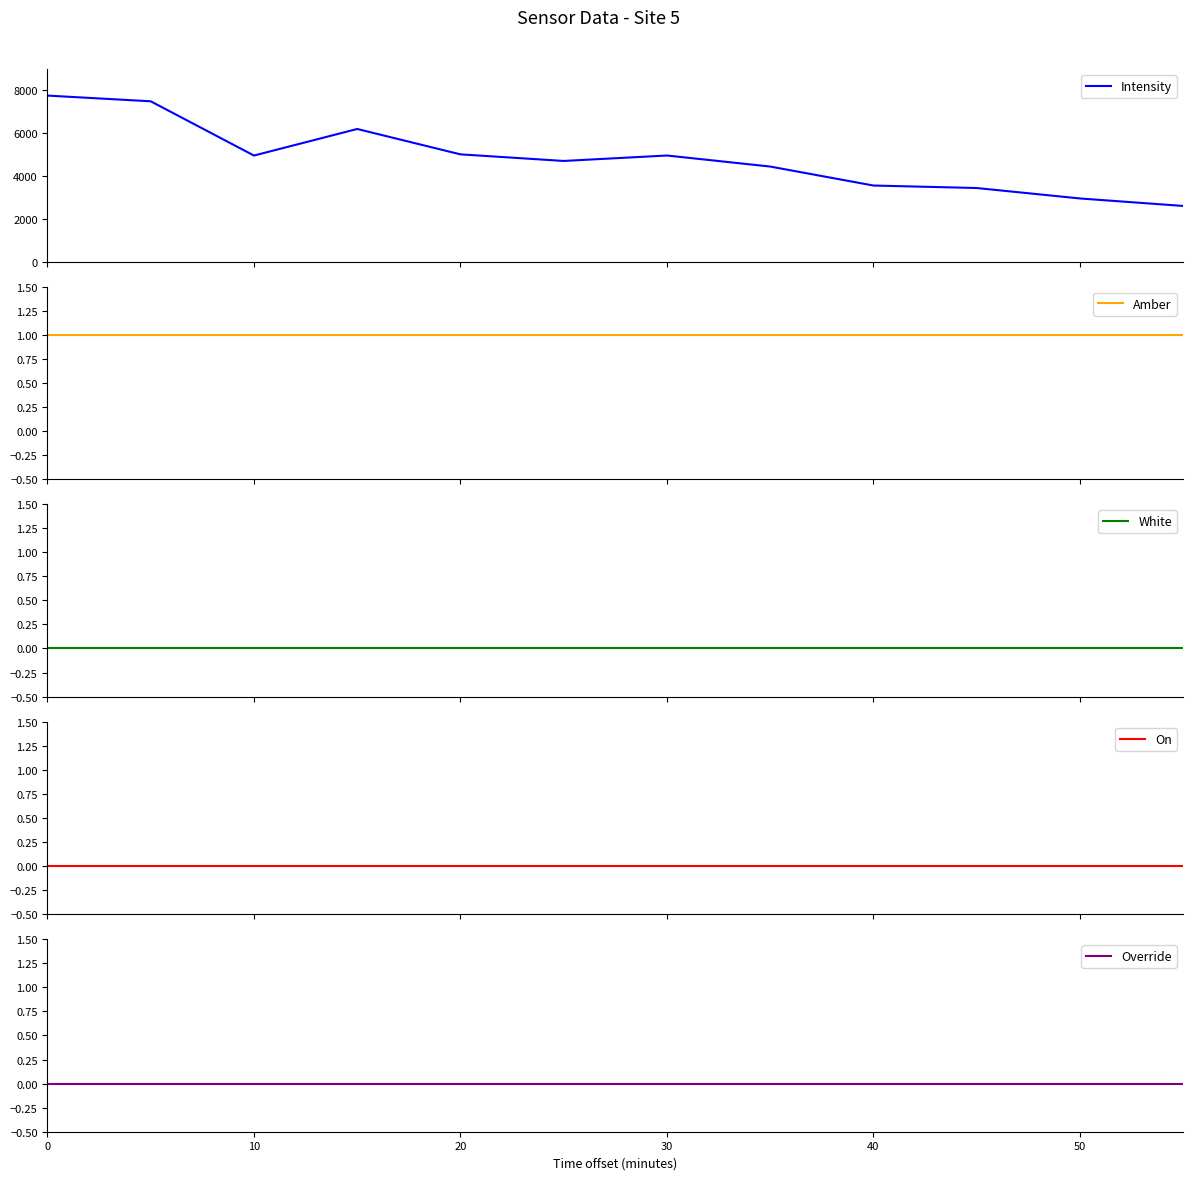

What is the average value of the Amber series?

1.0